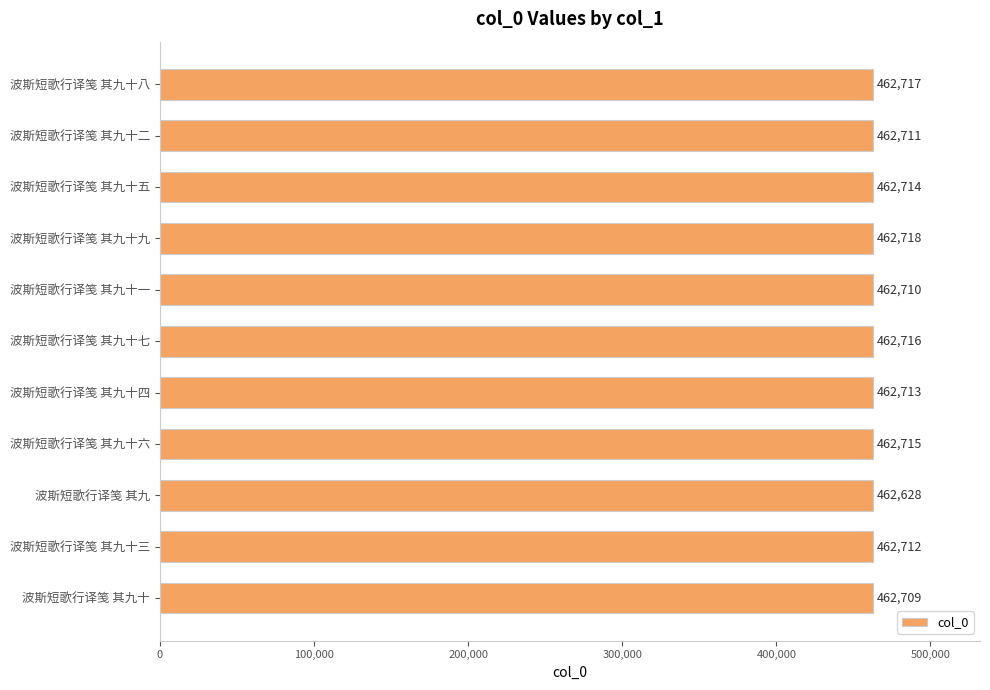

What is the sum of all values?

5089763